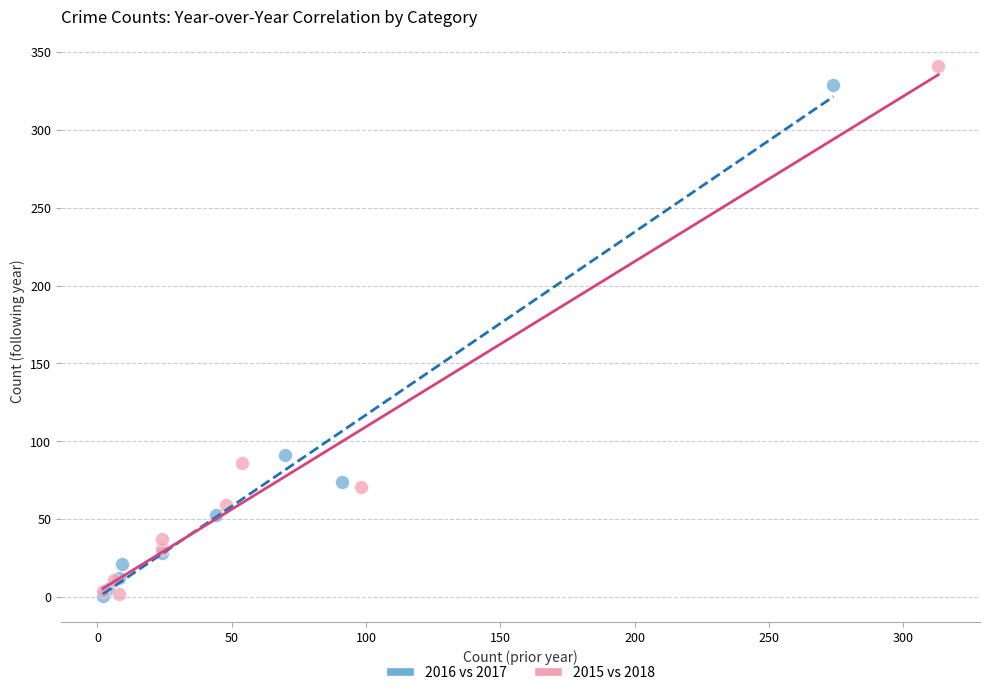

Which series has the largest Y range (max minus min)?

2015 vs 2018